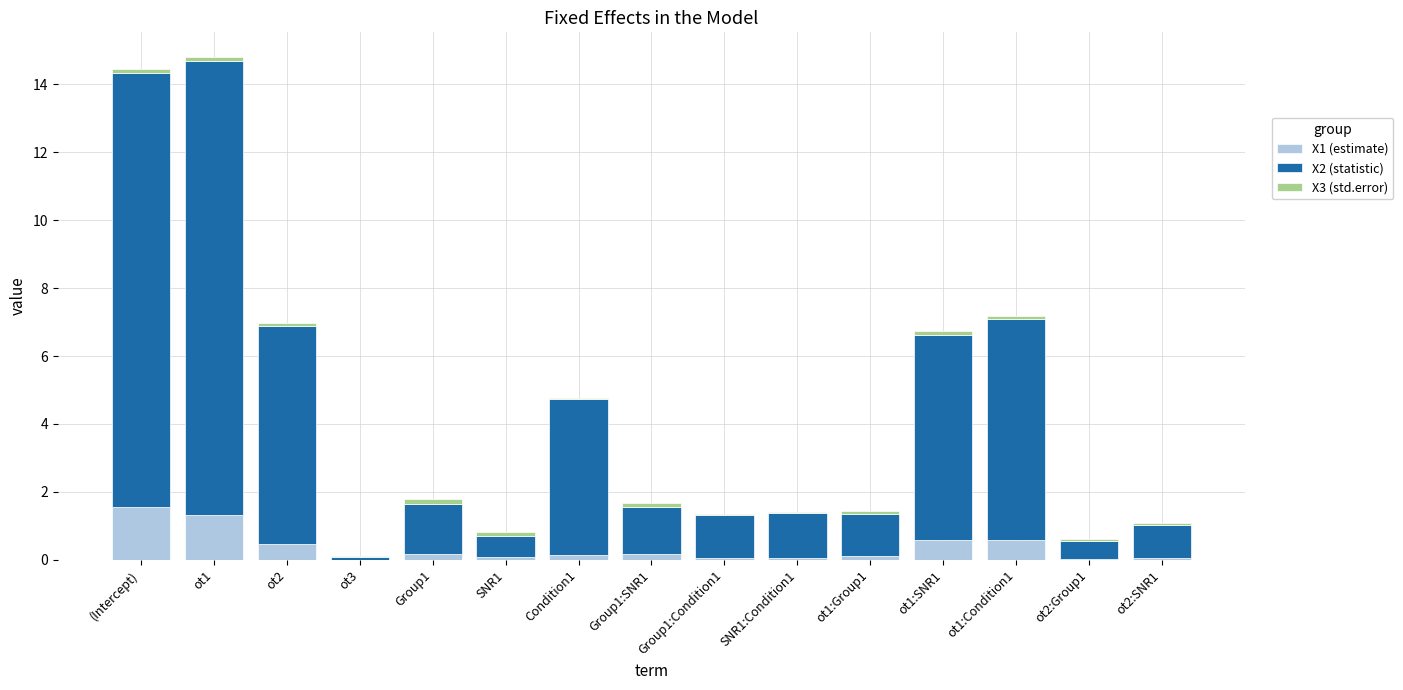

What is the maximum value for X1 (estimate)?

1.5